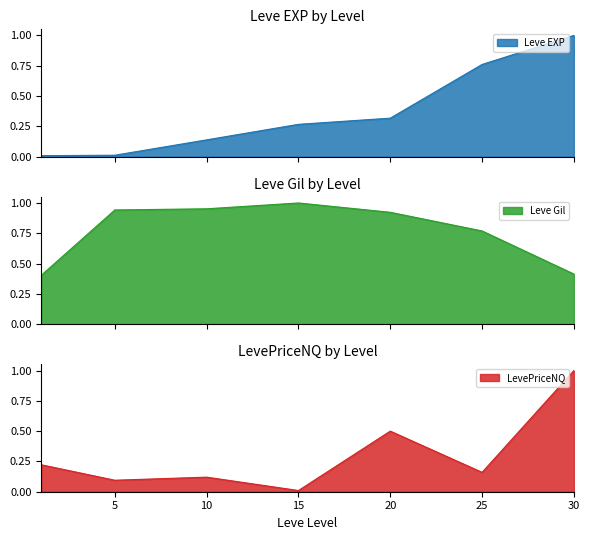

Reading left to right, transcribe all the data shown in this chart.

Leve EXP: 0.0	0.0	0.1	0.3	0.3	0.8	1.0
Leve Gil: 0.4	0.9	1.0	1.0	0.9	0.8	0.4
LevePriceNQ: 0.2	0.1	0.1	0.0	0.5	0.2	1.0